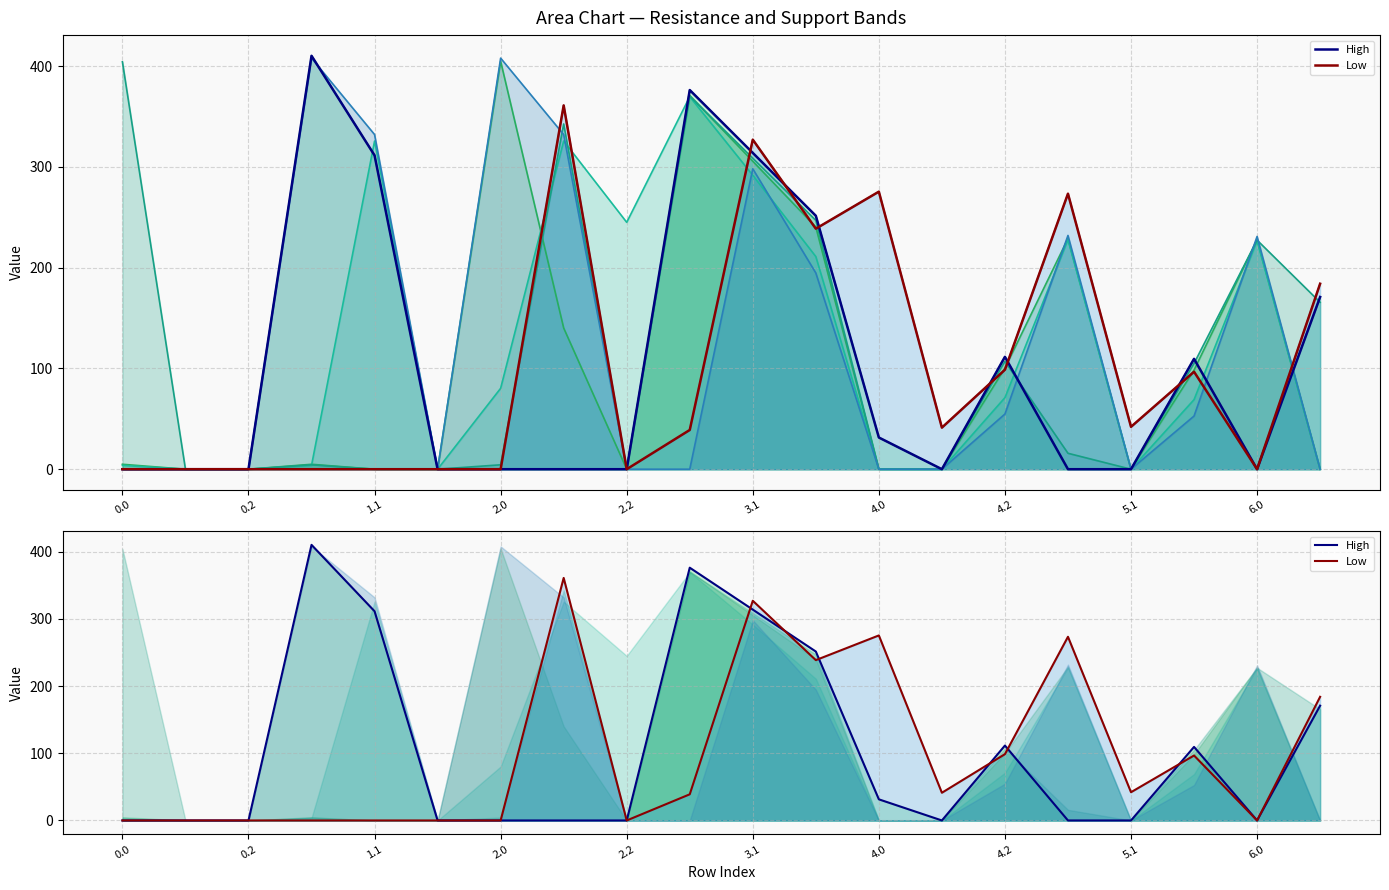

What is the average value of the High series?

104.4